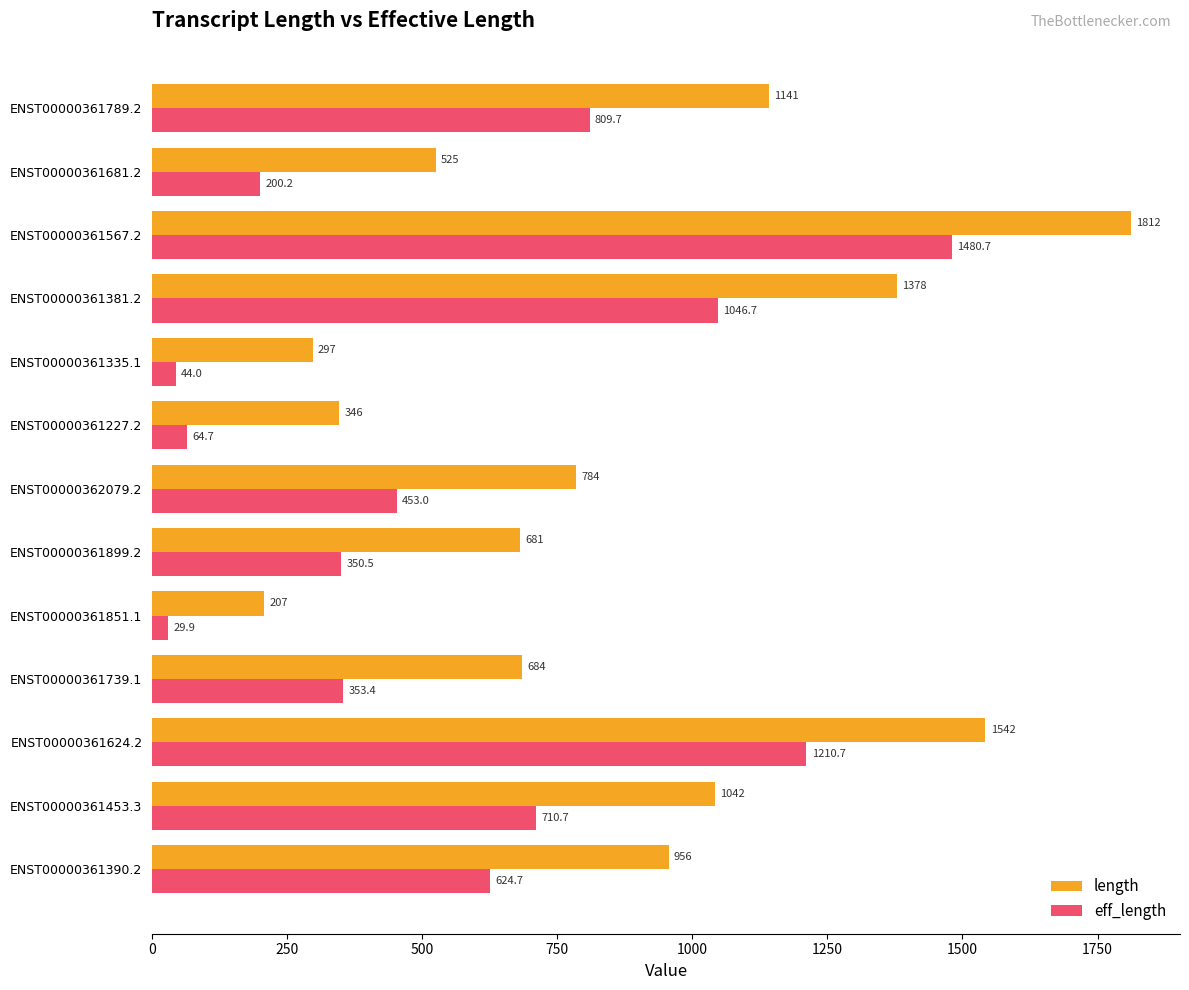

Which series has the largest total across all categories?

length